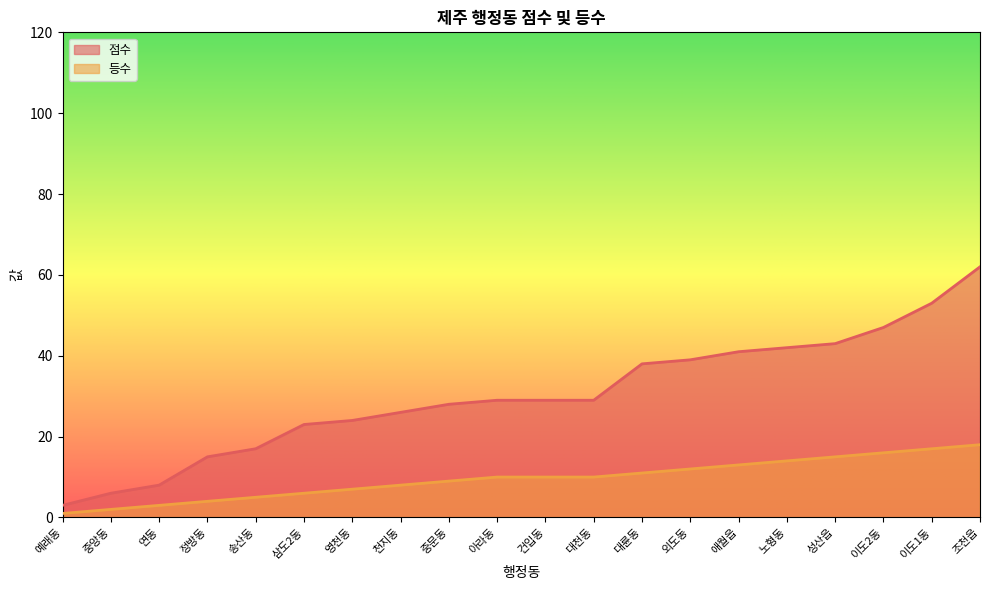

What is the difference between the highest and lowest values at 애월읍?

28